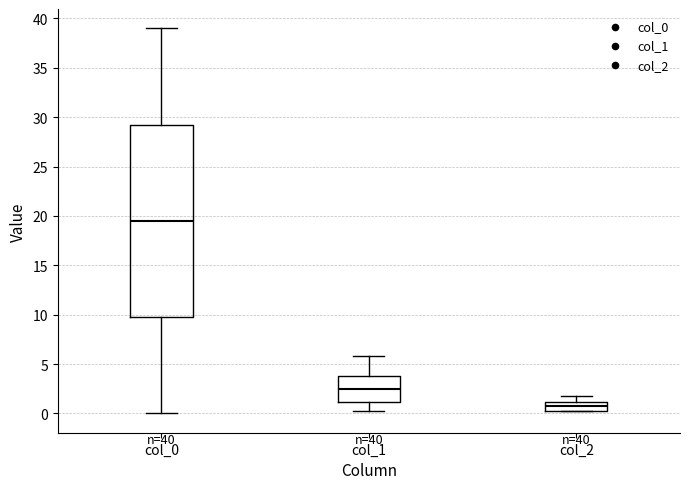

Which box is the tallest, from its lower edge to its upper edge?

col_0